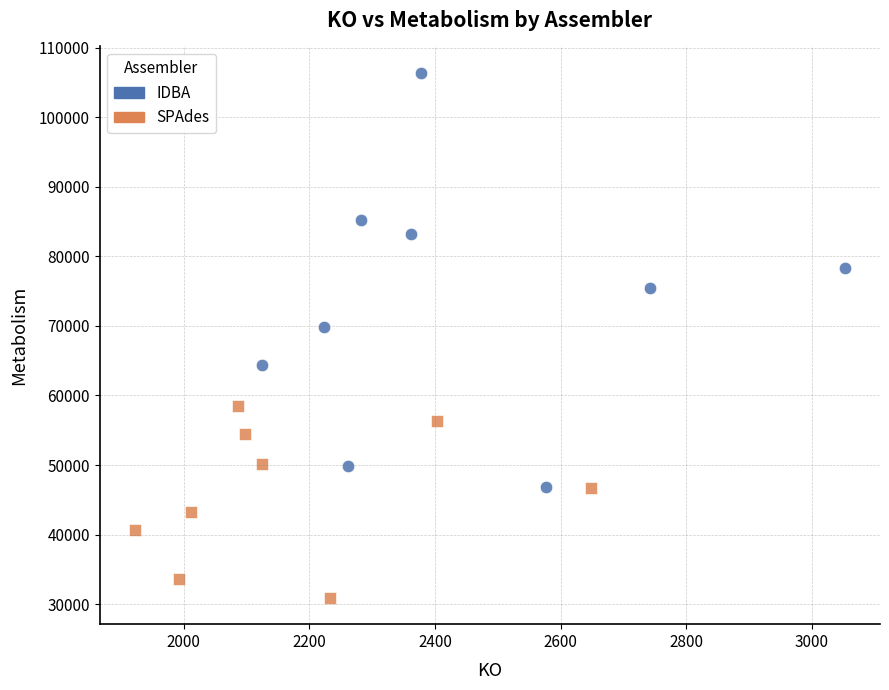

Which series reaches the minimum Y coordinate?

SPAdes